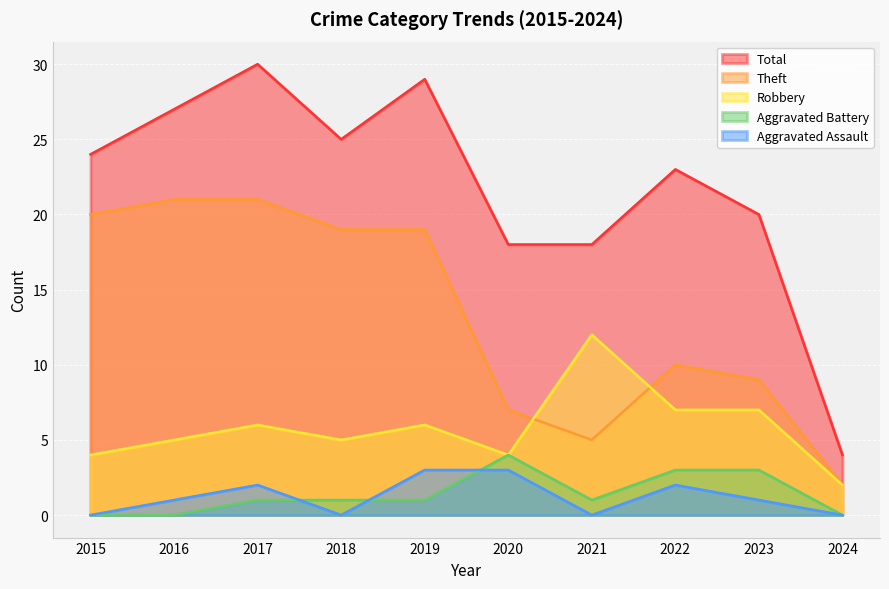

True or false: Robbery has a value of 7 at 2015.

False